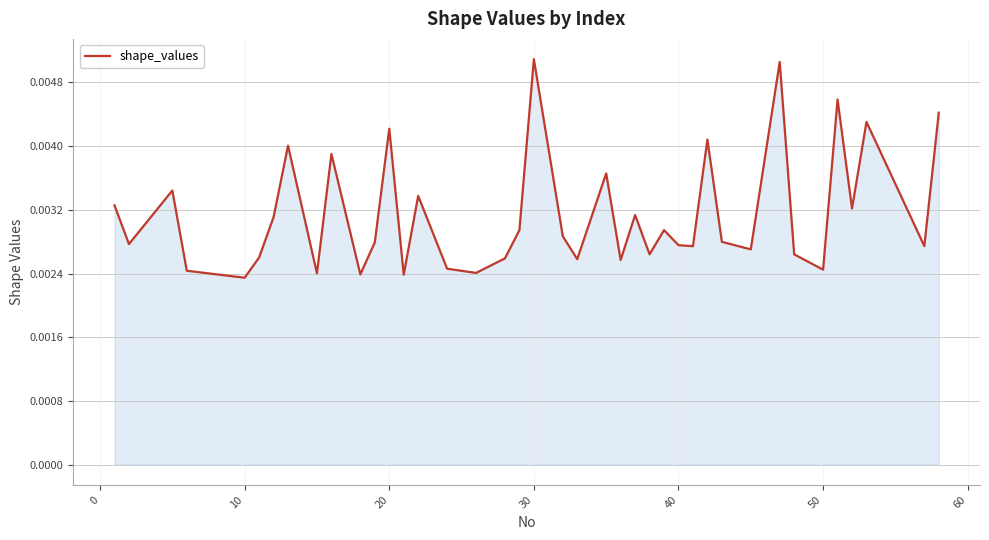

Is this an area chart (filled region under the line)?

Yes